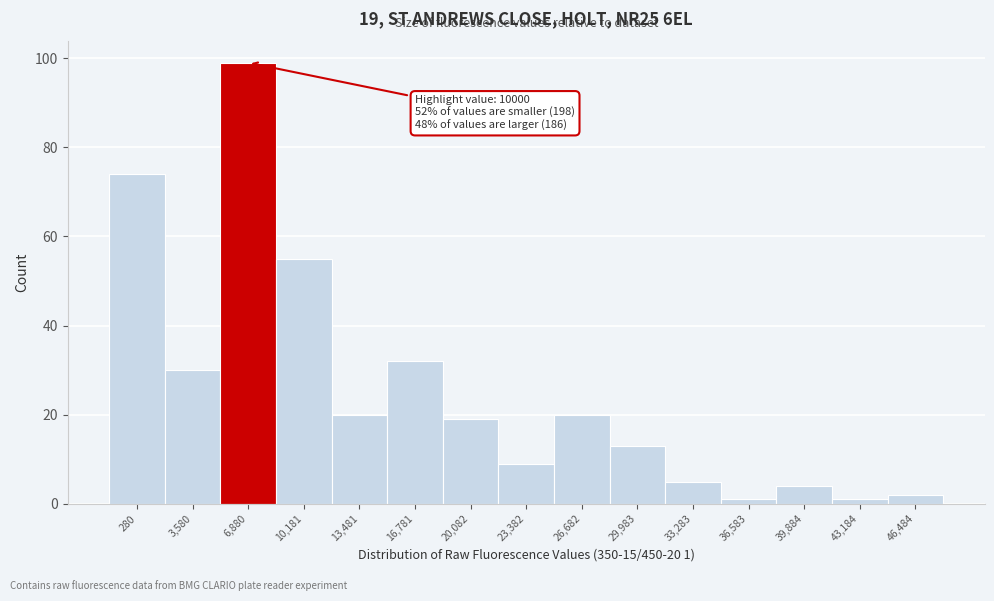

Reading left to right, transcribe all the data shown in this chart.

280=74	3,580=30	6,880=99	10,181=55	13,481=20	16,781=32	20,082=19	23,382=9	26,682=20	29,983=13	33,283=5	36,583=1	39,884=4	43,184=1	46,484=2